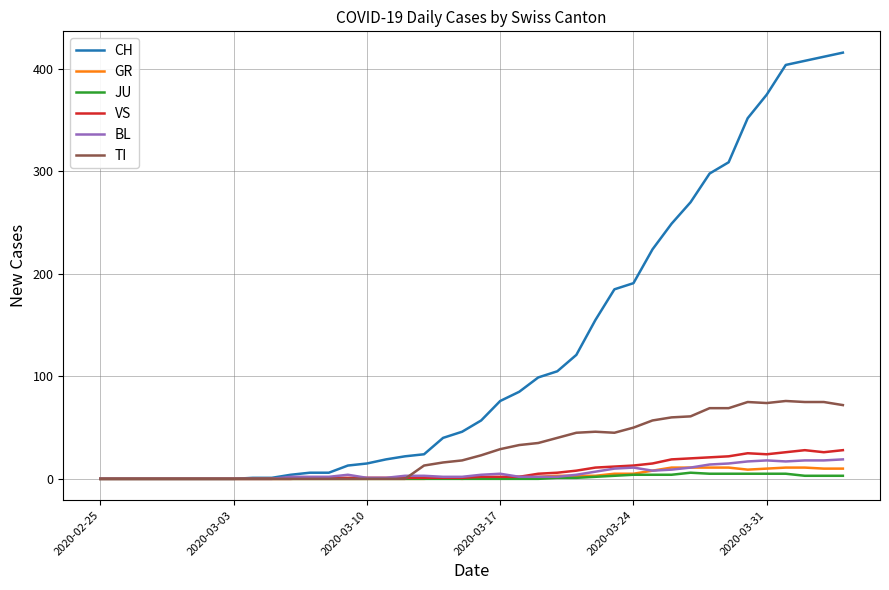

What is the maximum value for BL?

19